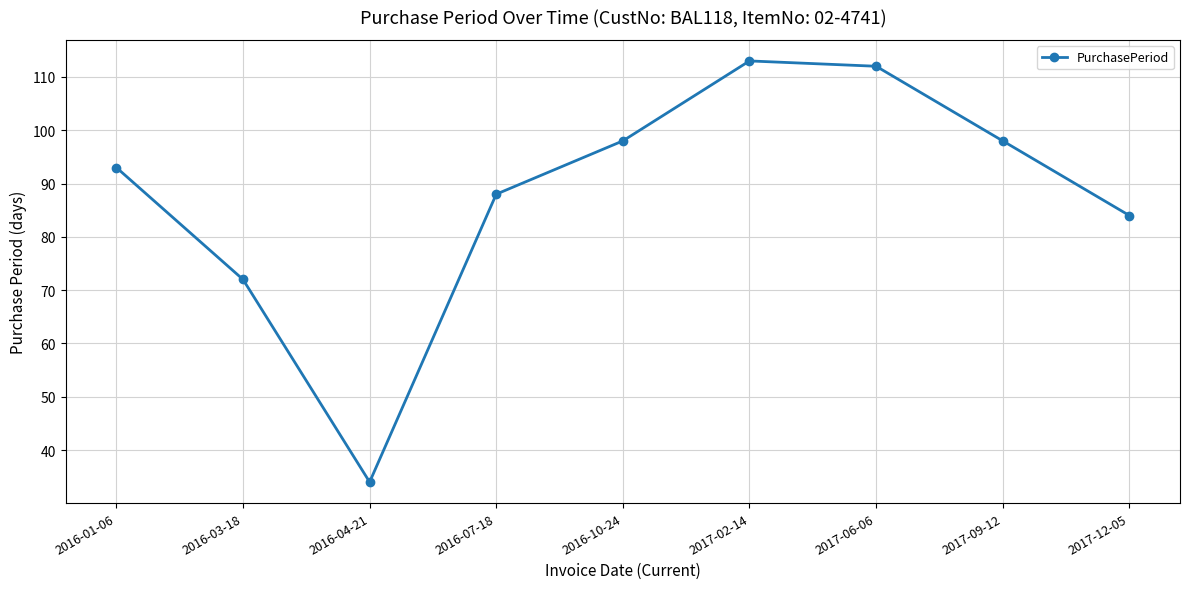

What is the ratio of the value at 2016-03-18 to the value at 2016-01-06?

0.8